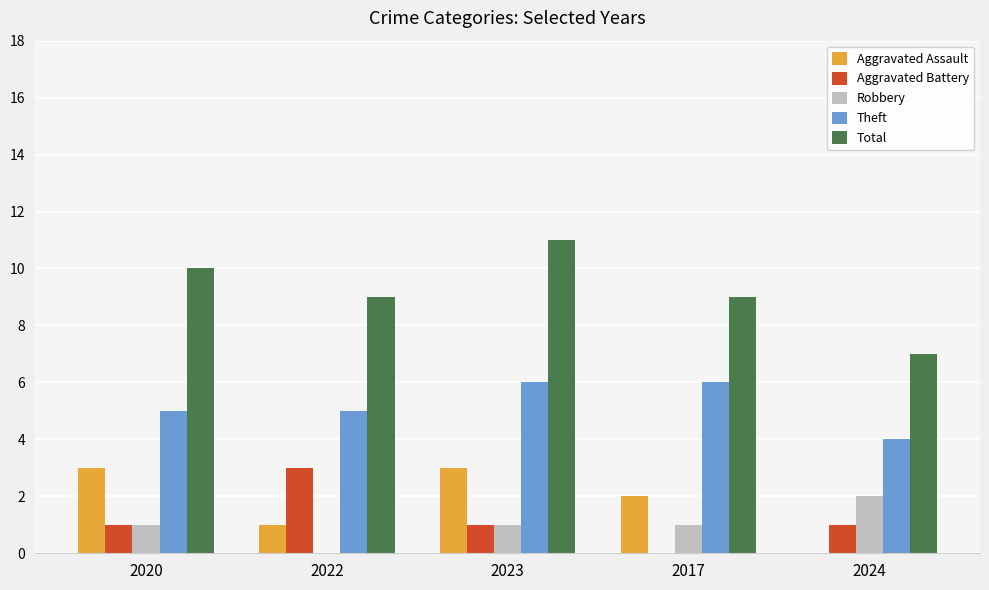

What is the sum of all Aggravated Assault values?

9